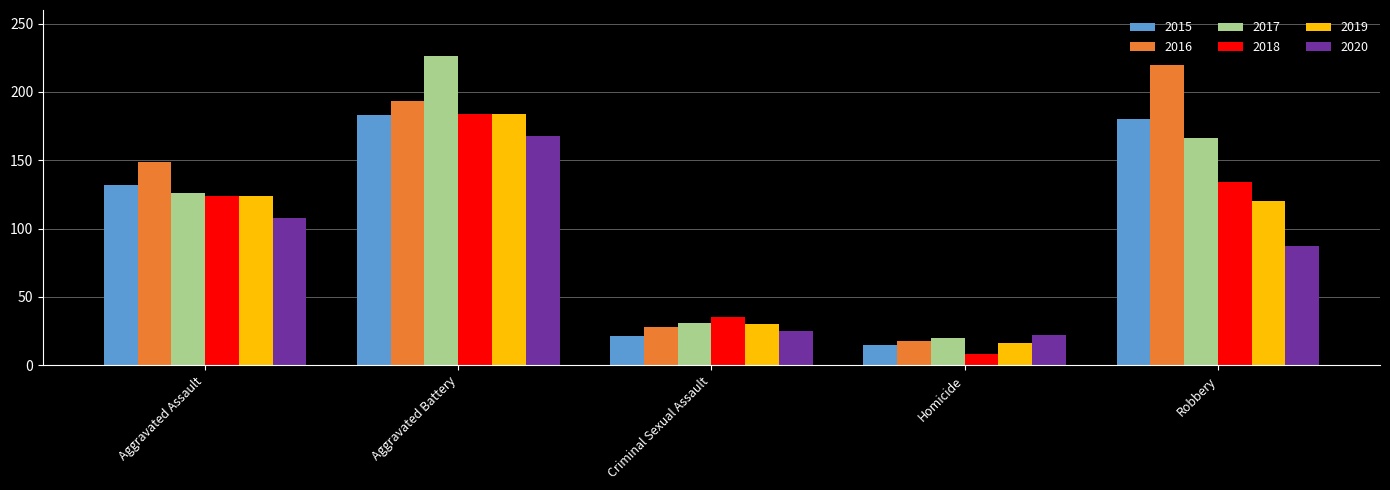

What is the value of the 2018 bar at the 2nd from the left?

184